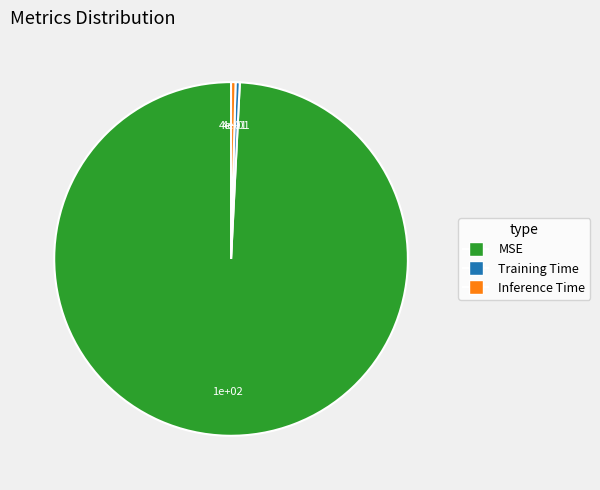

True or false: Training Time accounts for 0% of the total.

True